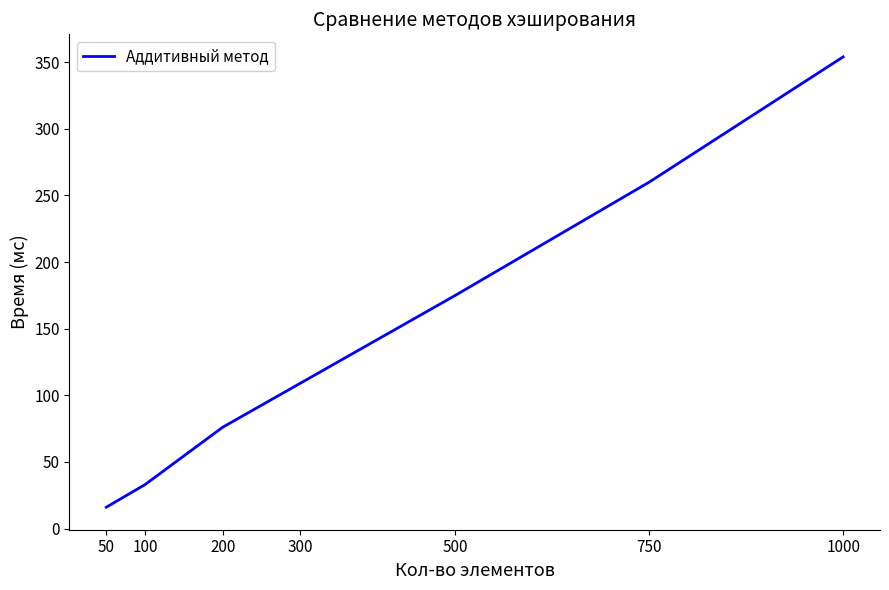

Which label corresponds to the smallest value in the chart?

50